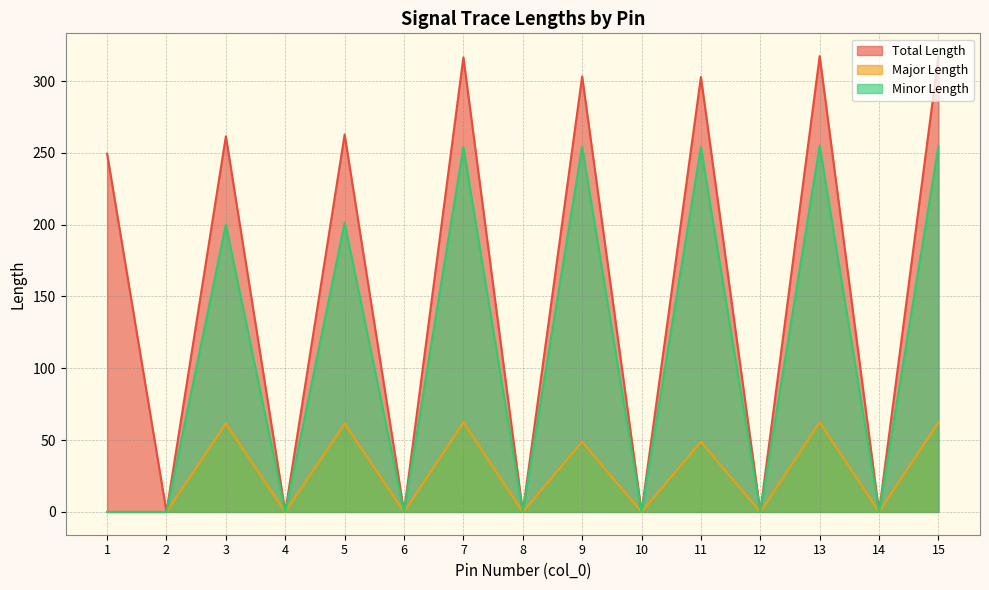

At which label is Major Length closest to 31?

9